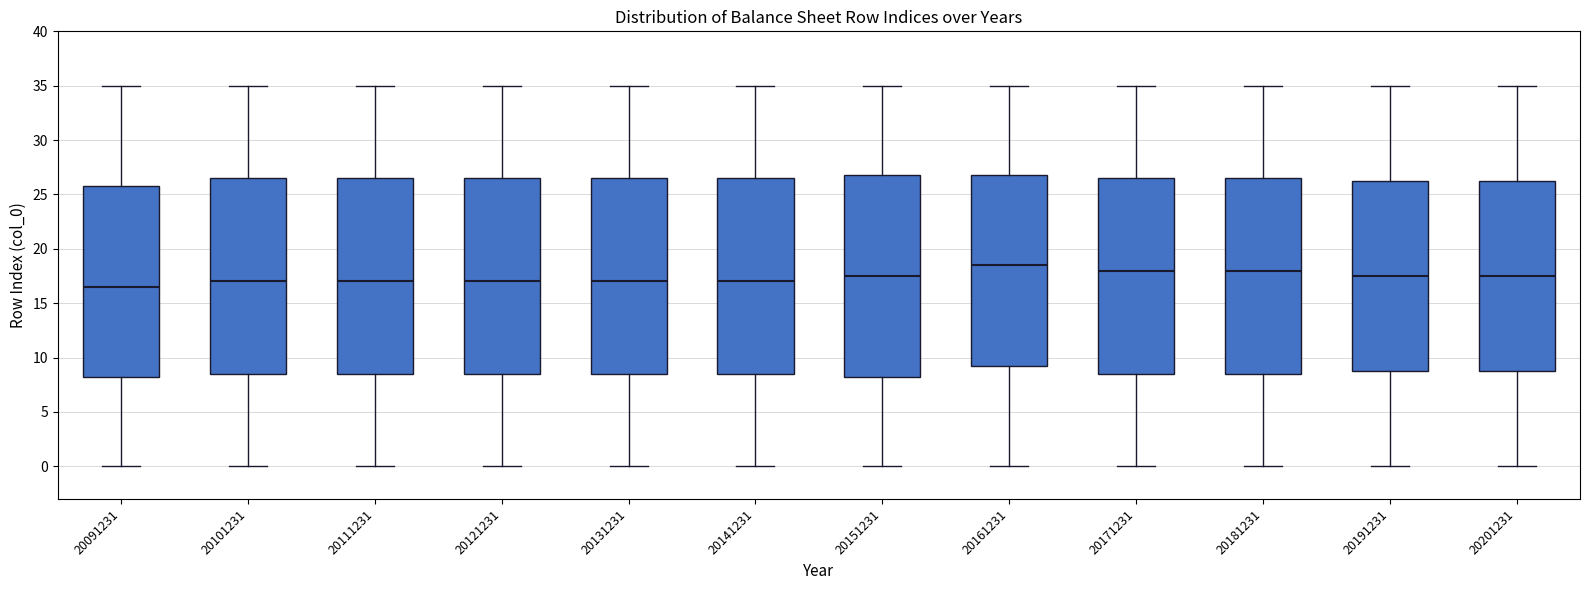

Where does the upper whisker of the box at x = 20101231 end on the y-axis? The values are not printed on the chart, so give them approximately, as read against the axis.

35.0